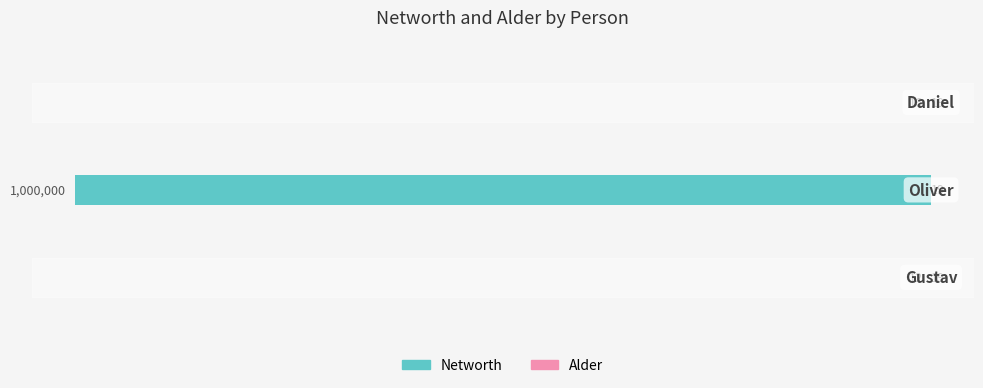

Is it true that Alder equals 0.2 at 0?

False